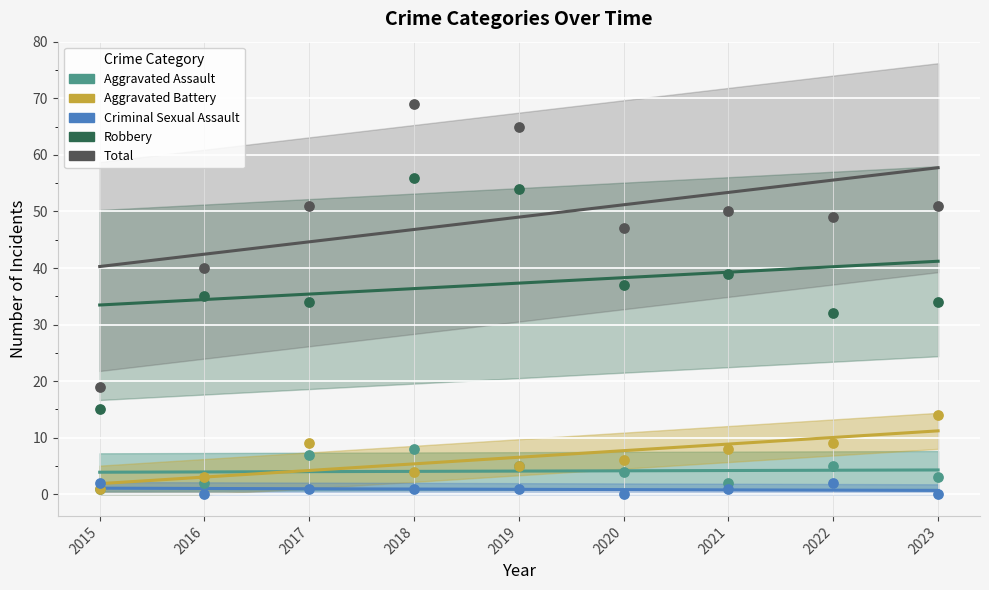

What are all the series names shown in the legend?

Aggravated Assault, Aggravated Battery, Criminal Sexual Assault, Robbery, Total